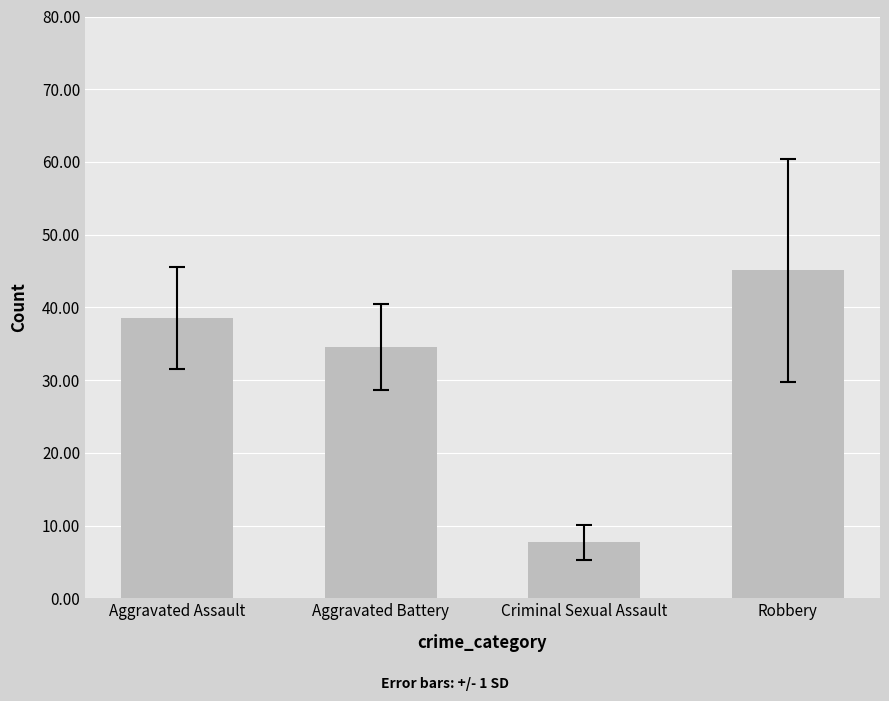

Reading right to left, extract all data points from this chart.

Robbery=45.1	Criminal Sexual Assault=7.7	Aggravated Battery=34.6	Aggravated Assault=38.6